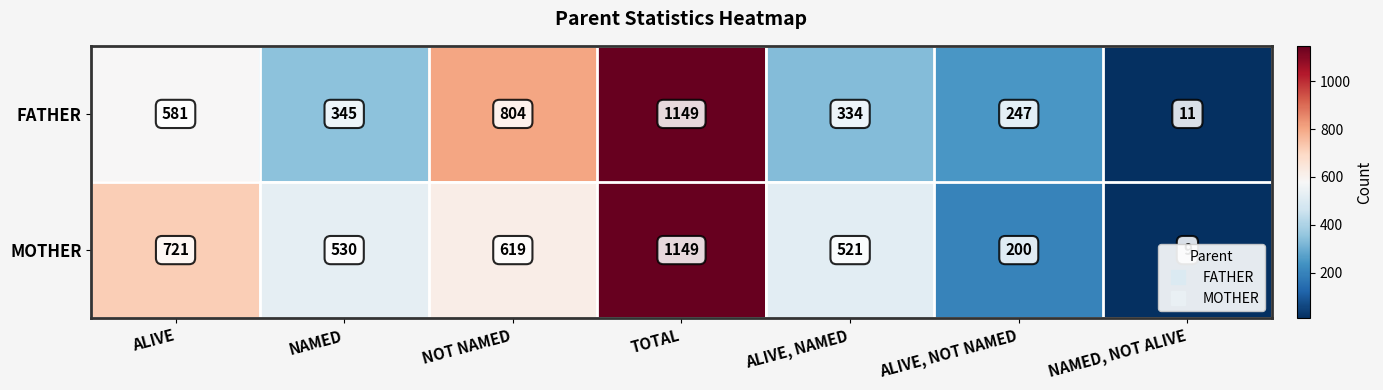

What is the difference between the maximum and minimum values in the MOTHER series?

1140